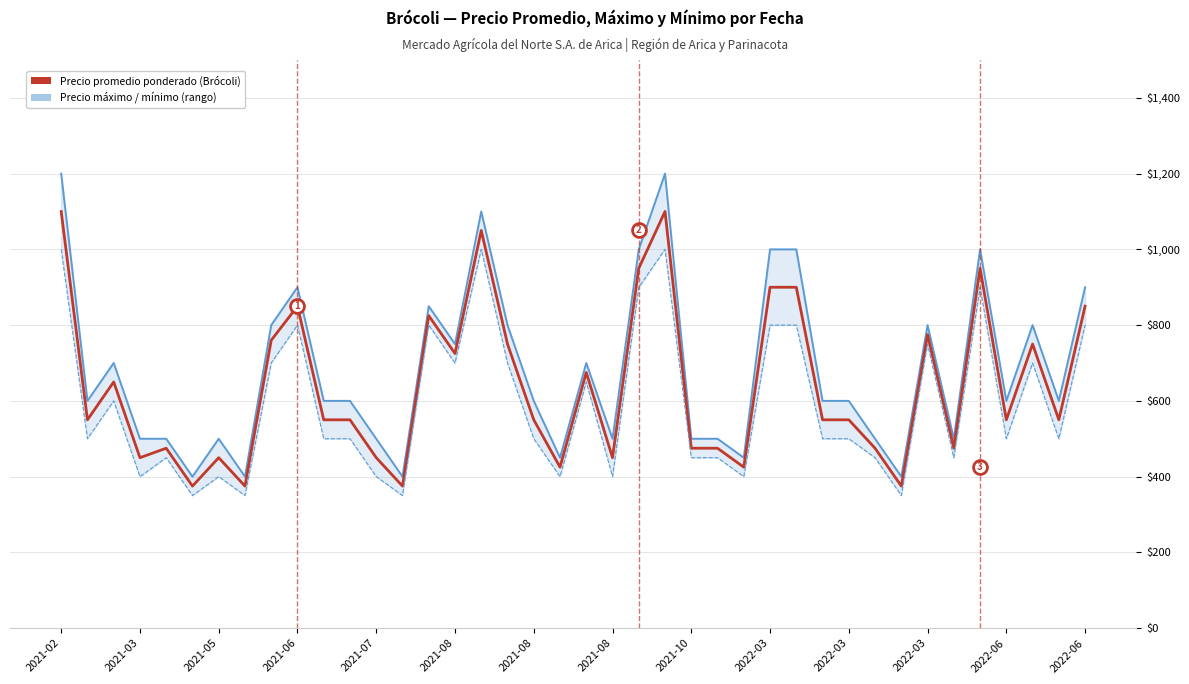

How many lines are shown in the chart?

3